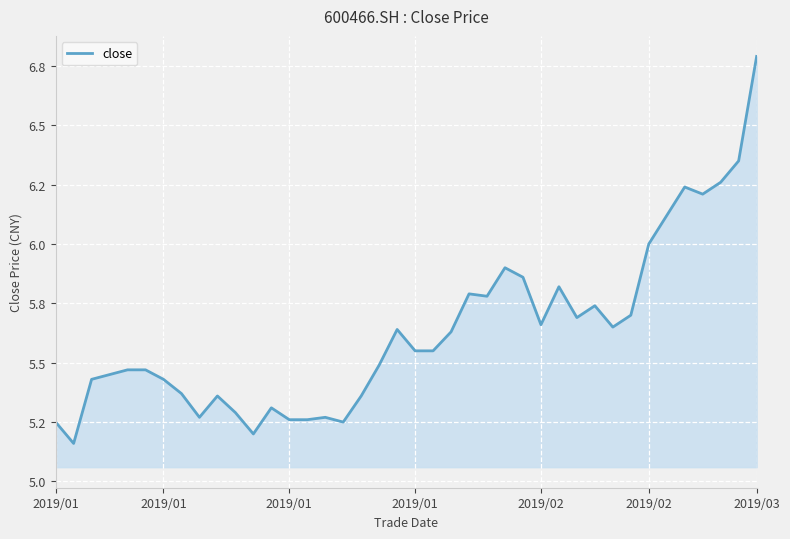

What is the greatest value displayed?

6.8